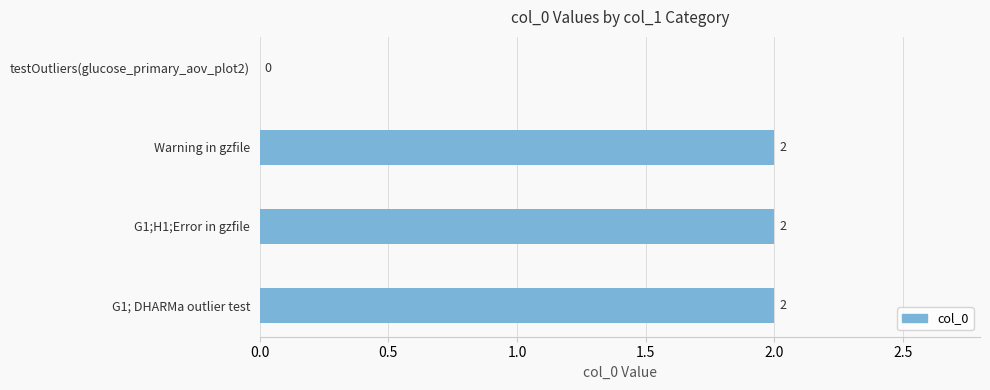

What is the sum of all values?

6